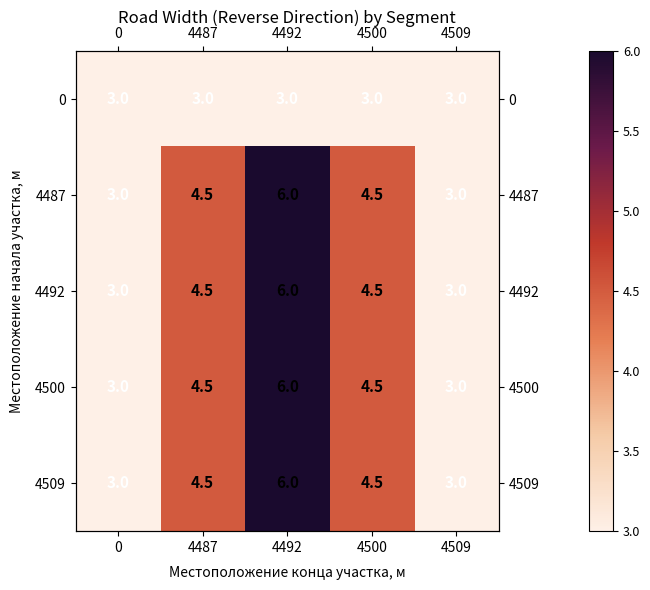

What is the difference between the maximum and minimum values in the 4492 series?

3.0